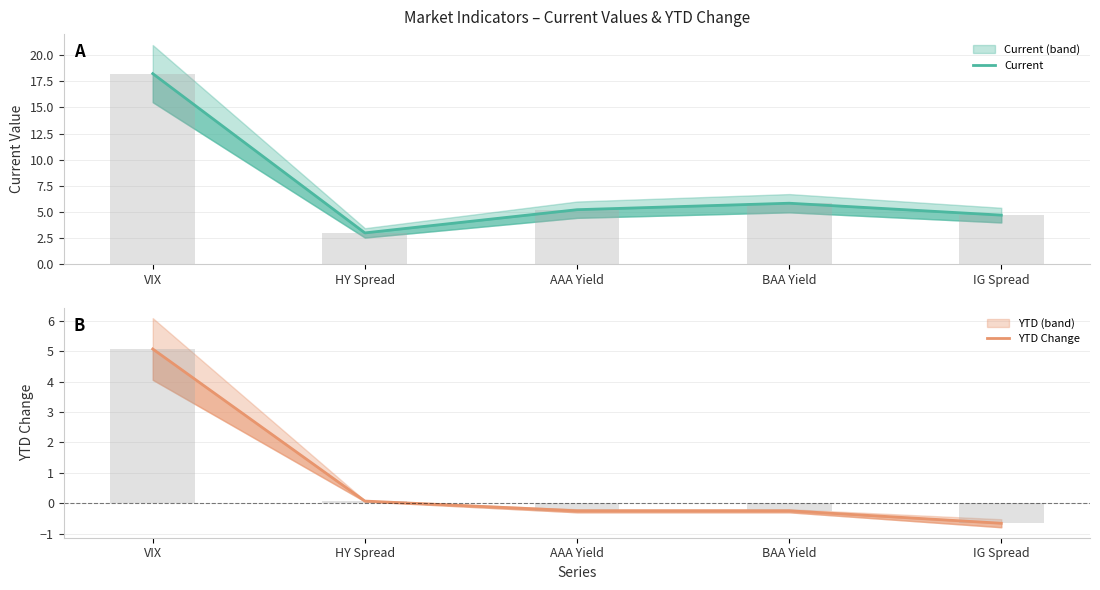

What is the difference between the maximum and minimum values in the Current series?

15.2